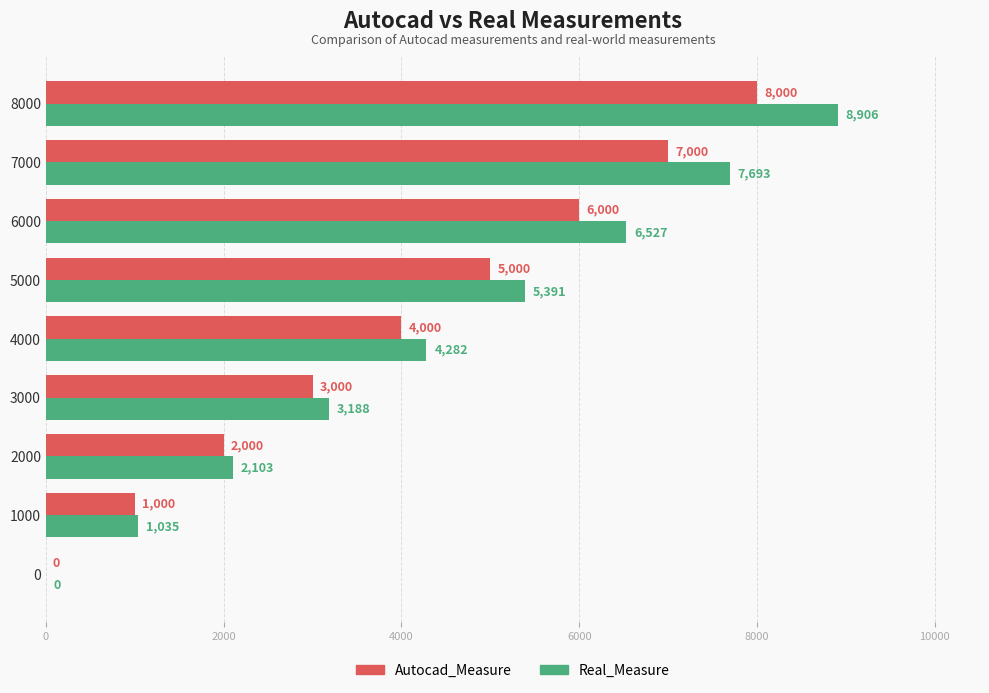

The Autocad_Measure series shows 0 at 0. True or false?

True